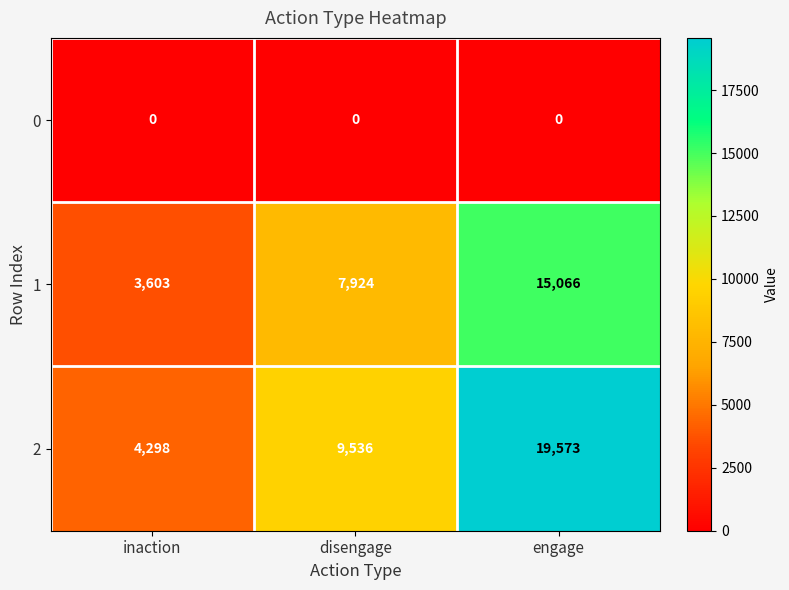

At which label does 1 reach its peak?

engage